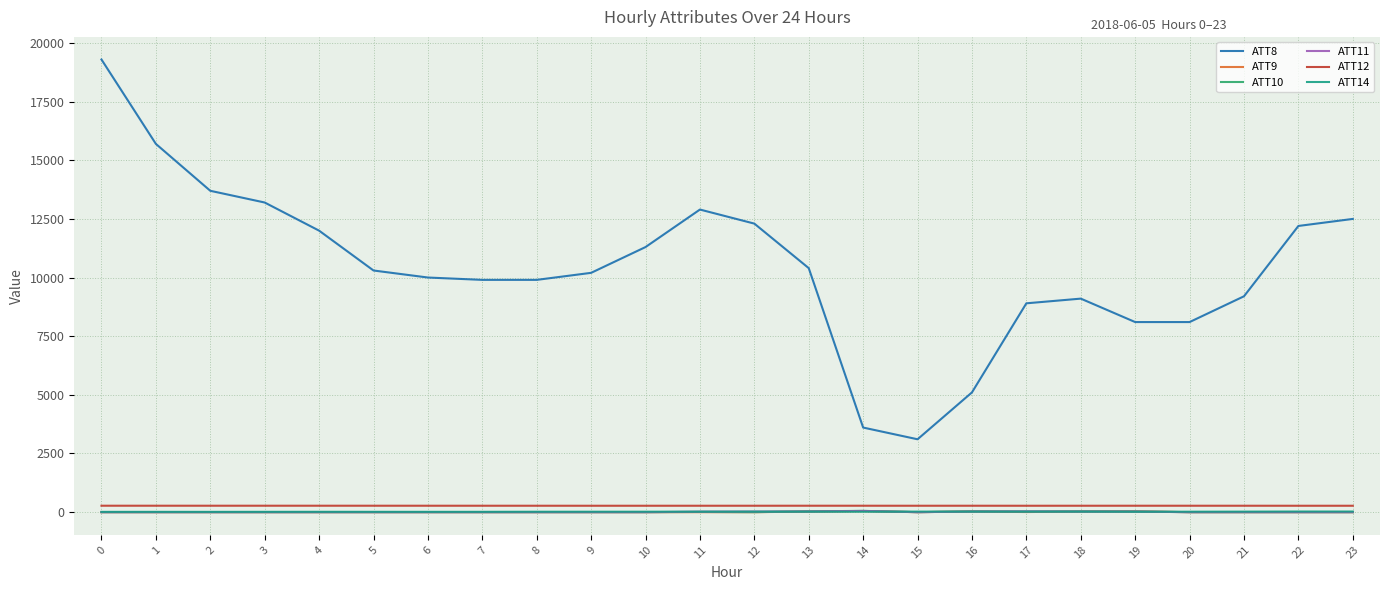

True or false: ATT11 has a value of -15.6 at 22.

False